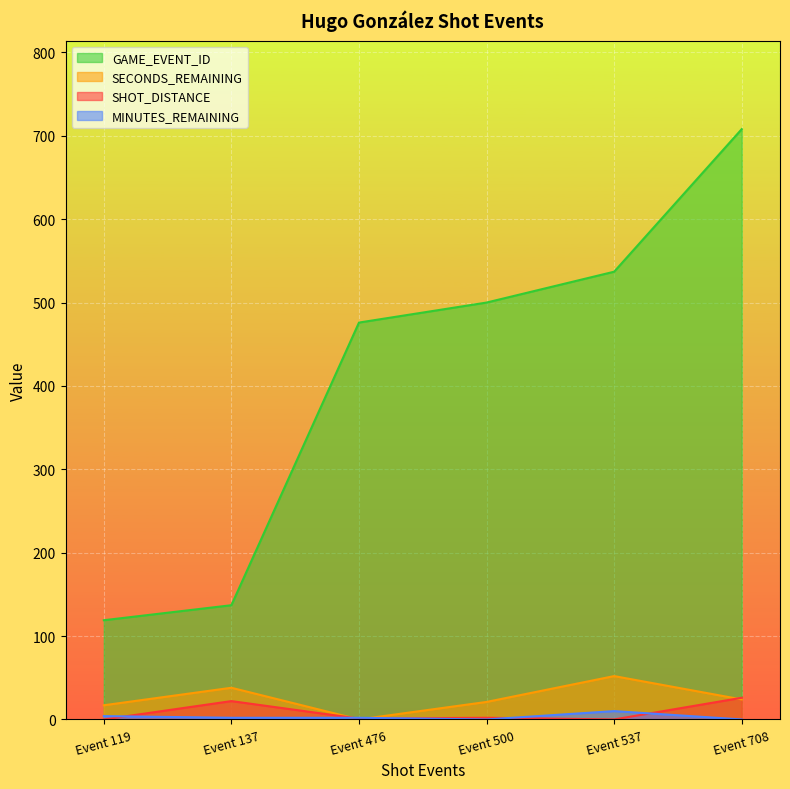

The value of GAME_EVENT_ID at Event 119 is 60. True or false?

False